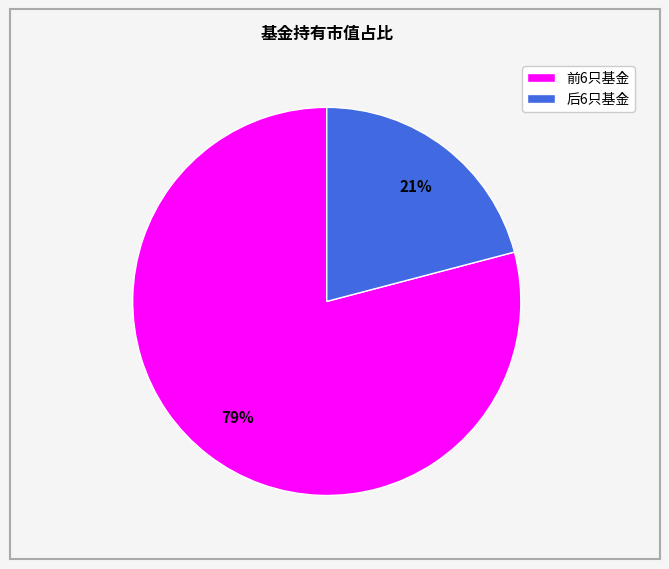

To the nearest percent, what is the average slice percentage?

50%